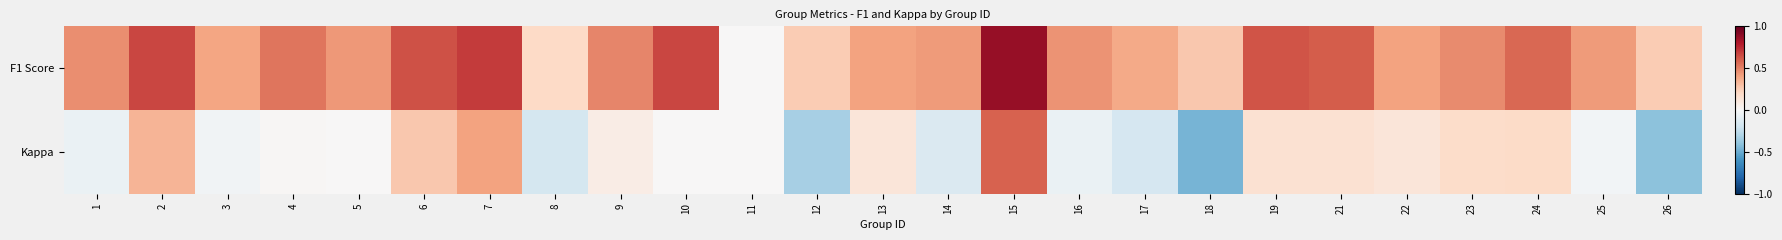

How many categories are shown in the chart?

25